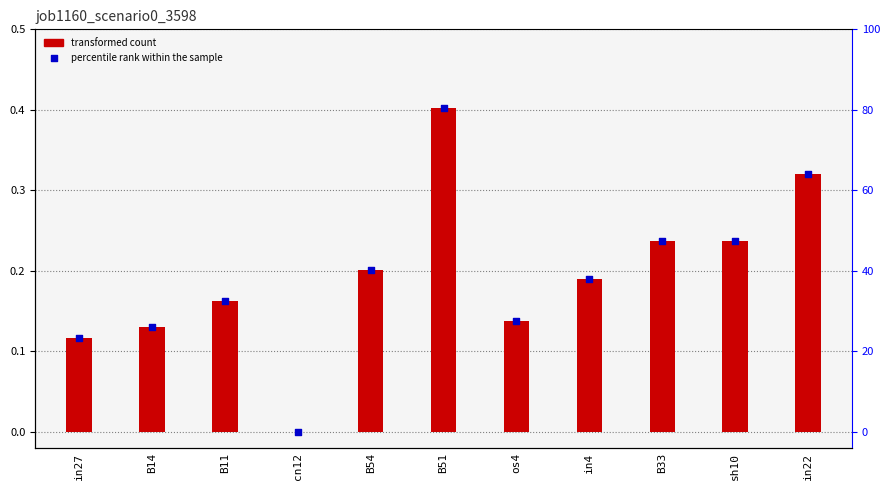

Which series contains the highest Y value?

transformed count